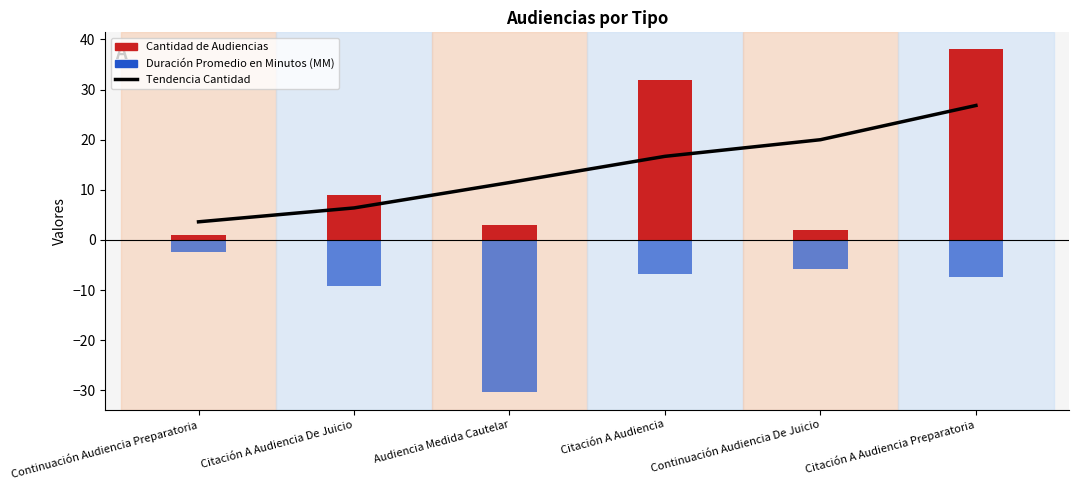

Does the chart contain any negative values?

Yes